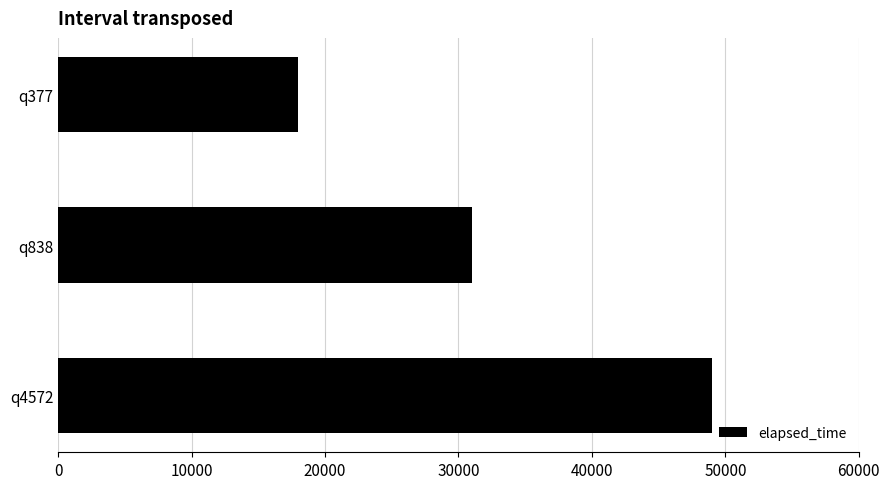

Rank the categories by value from lowest to highest.

q377, q838, q4572